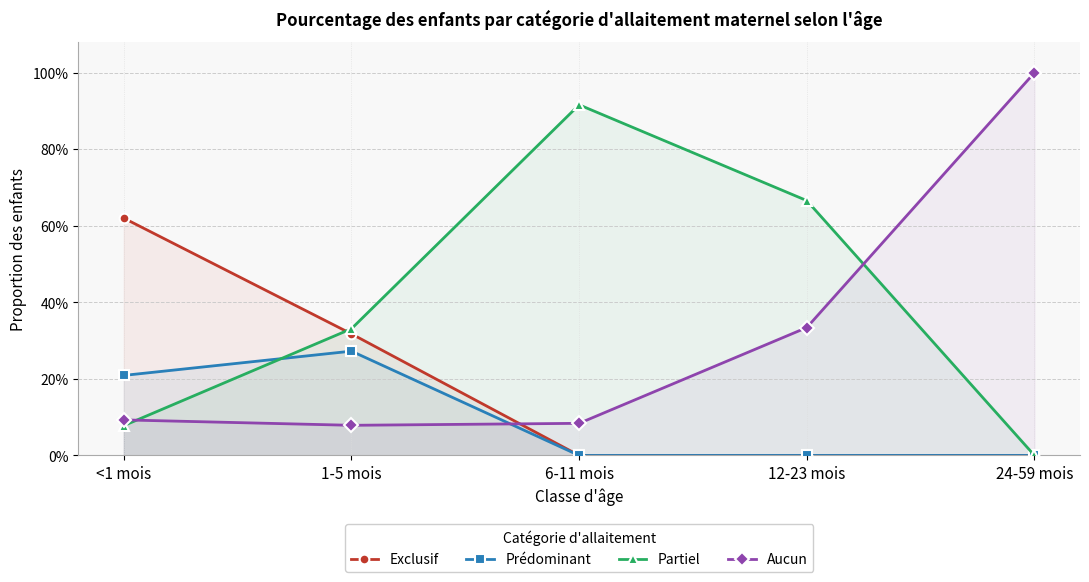

Which has a higher value, <1 mois or 6-11 mois?

<1 mois